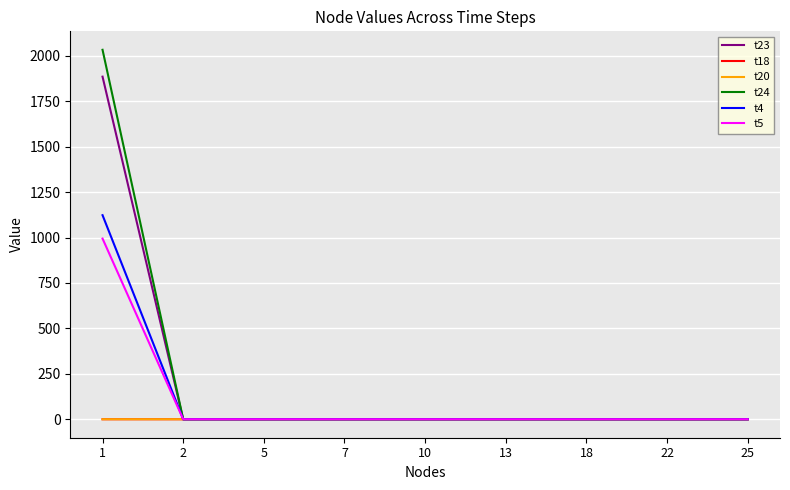

Which series has the largest range (max minus min)?

t24